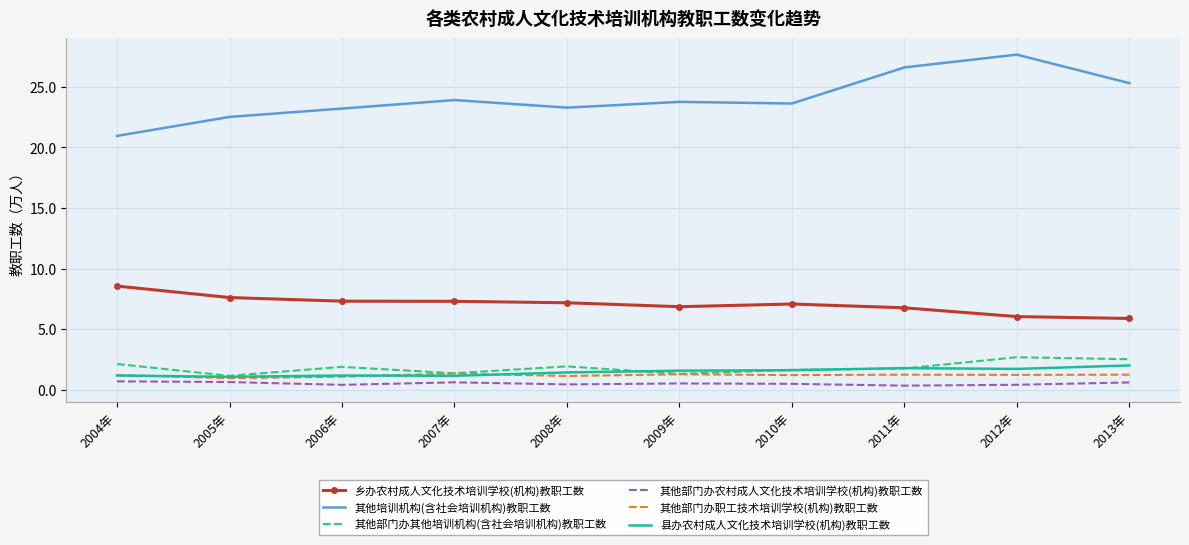

What position from the right is 2006年?

8